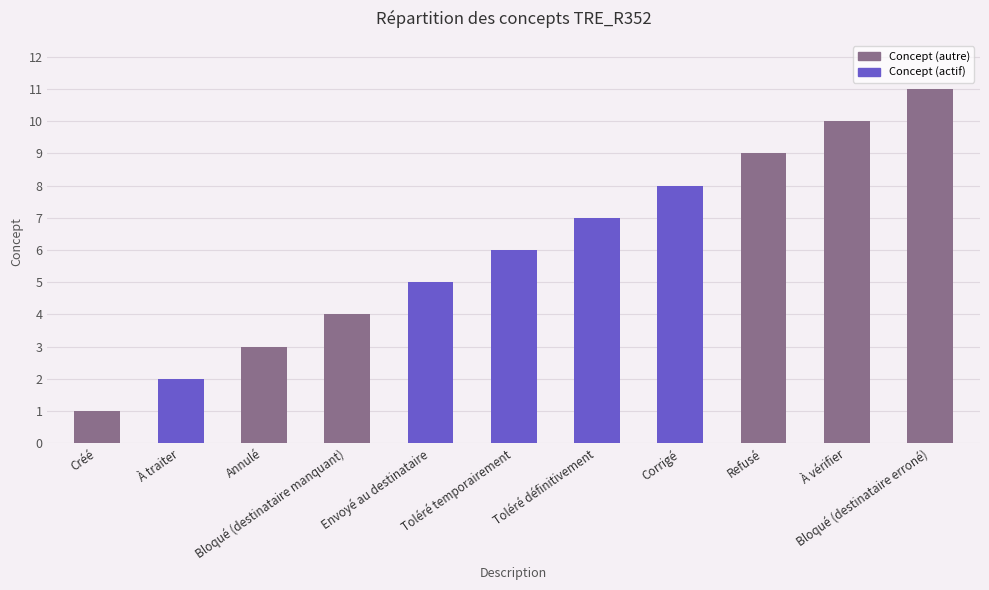

Which category has the lowest value across all series?

Créé